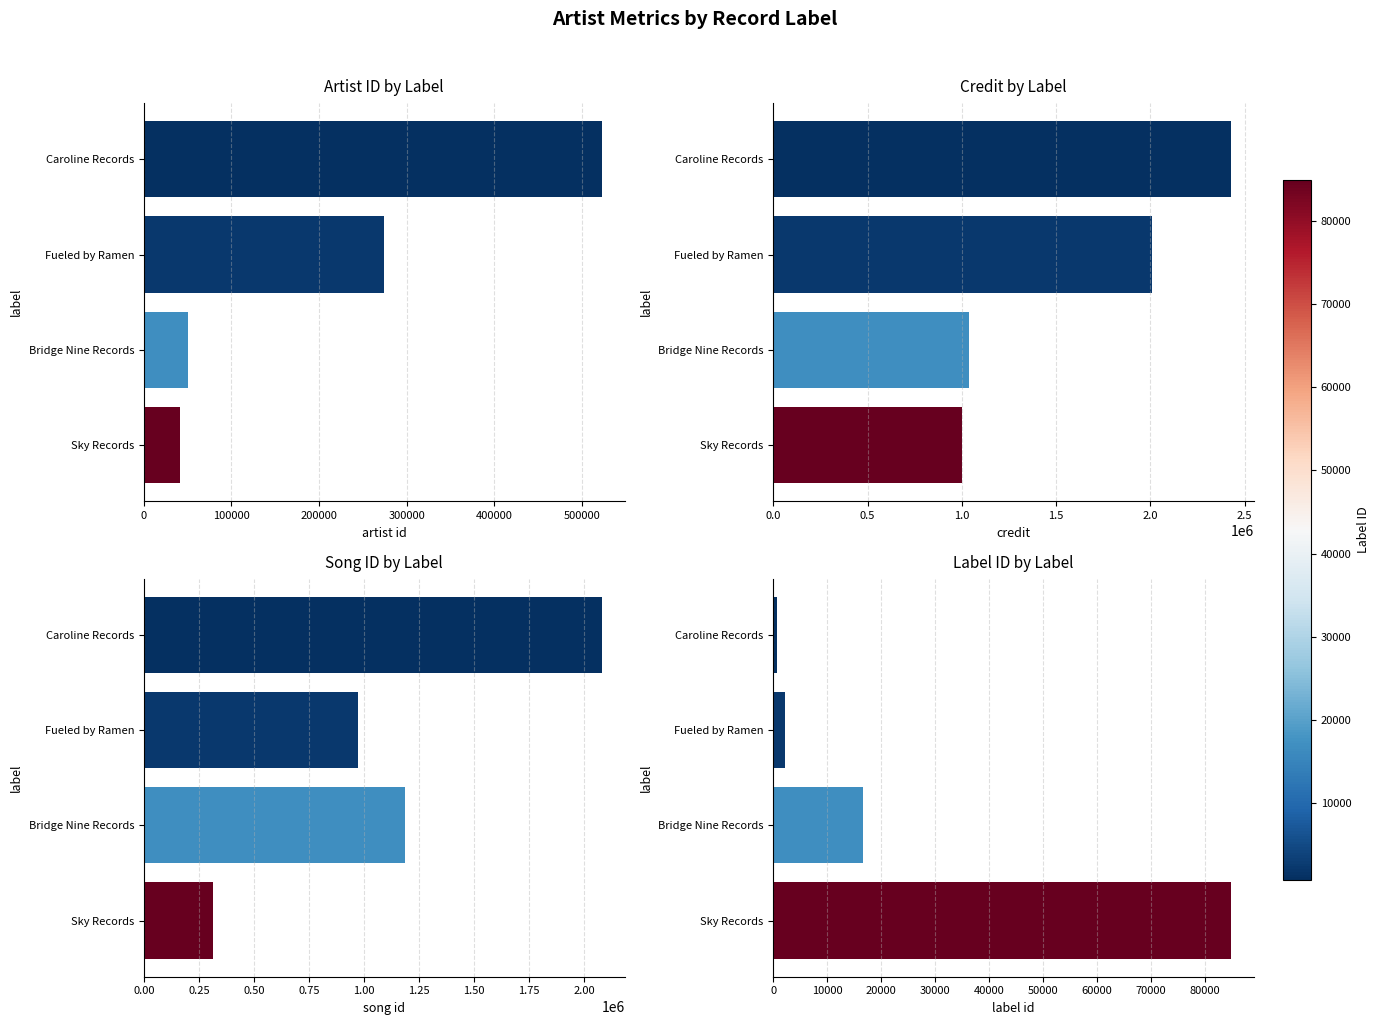

How many groups of bars are there?

4